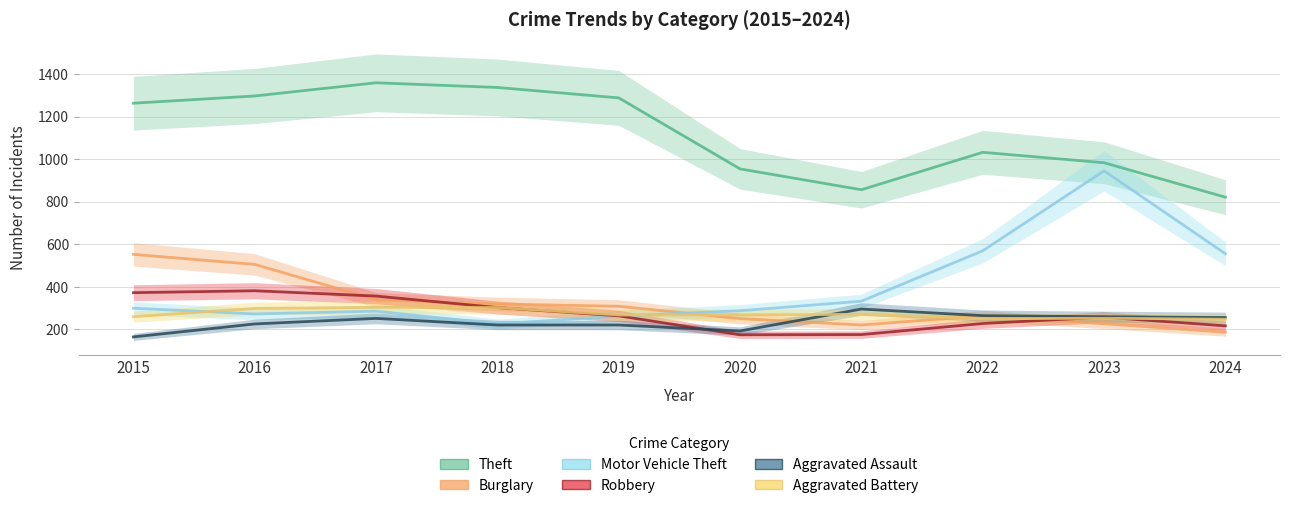

What is the lowest value of the Robbery series?

174